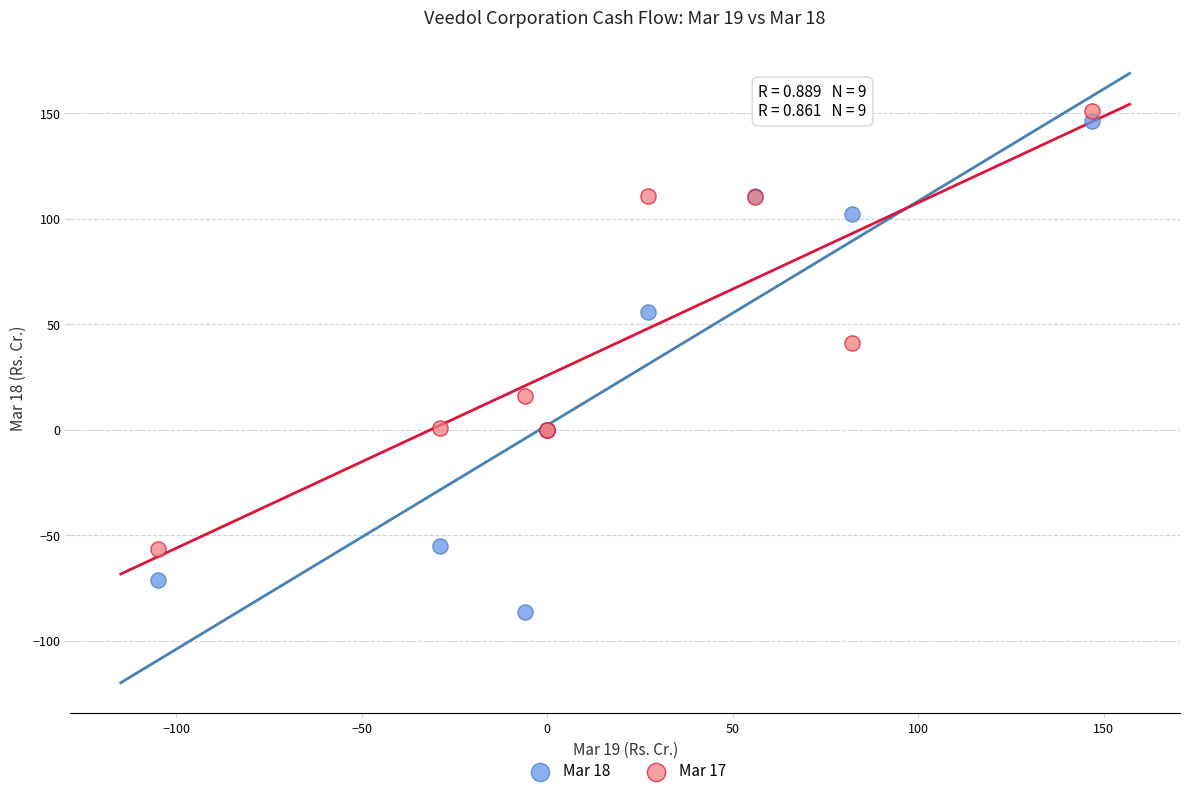

Across all series, what Y value is closest to 32?

41.2